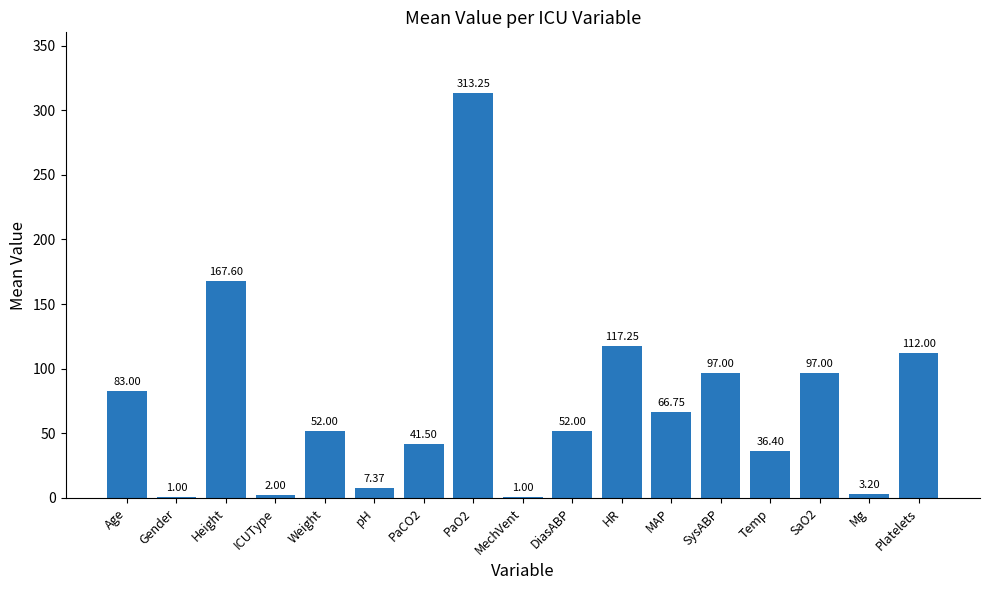

Where is the data nearest to the value 157?

Height